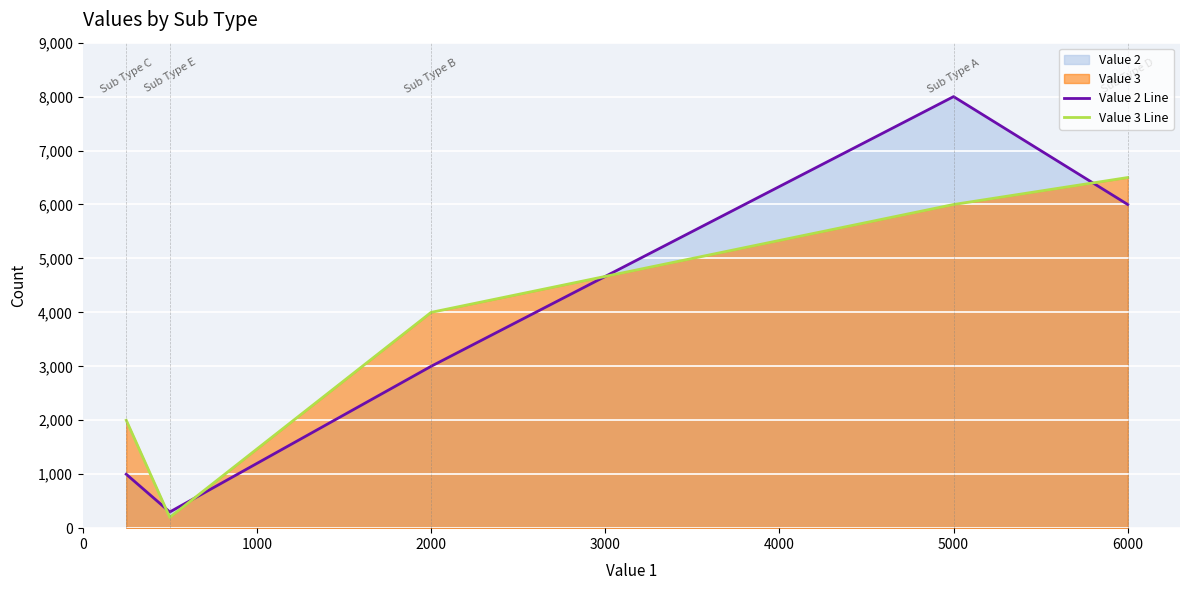

True or false: Value 3 Line has more than 2 points higher than both neighbors.

False